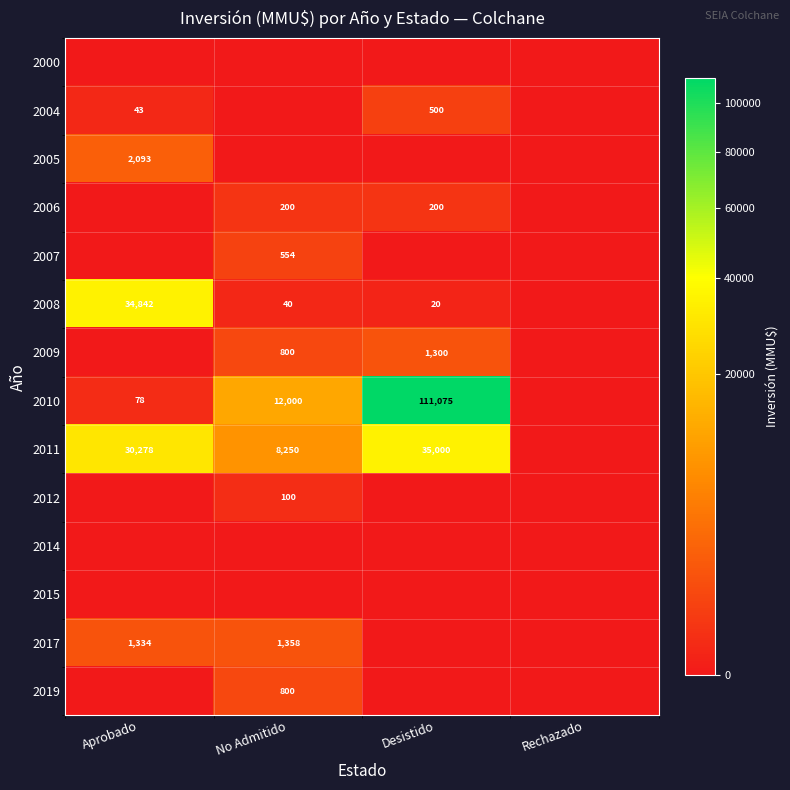

What is the average value of the 2007 series?

138